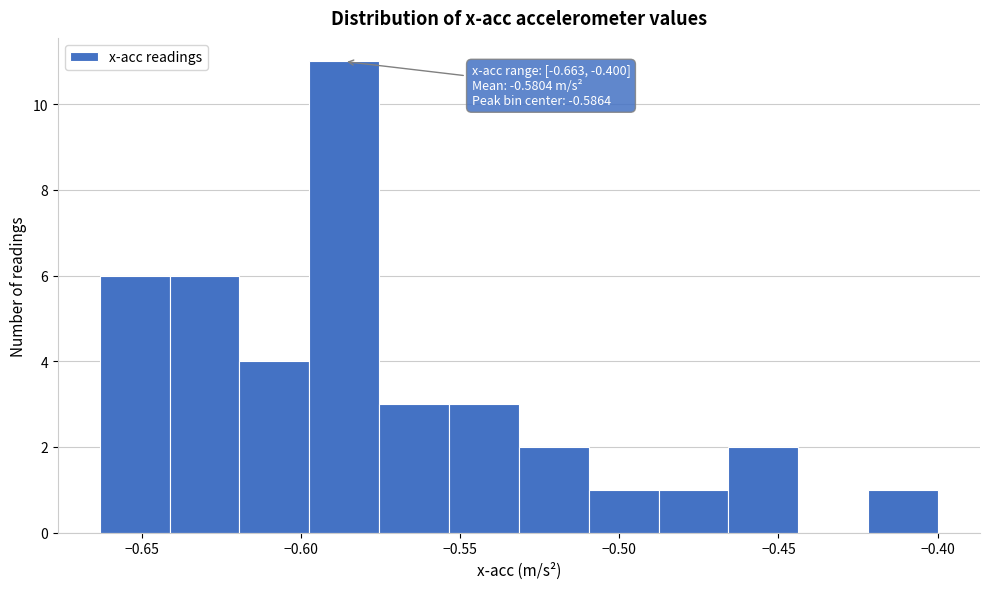

Which range on the x-axis has the tallest bar?

-0.595 to -0.575